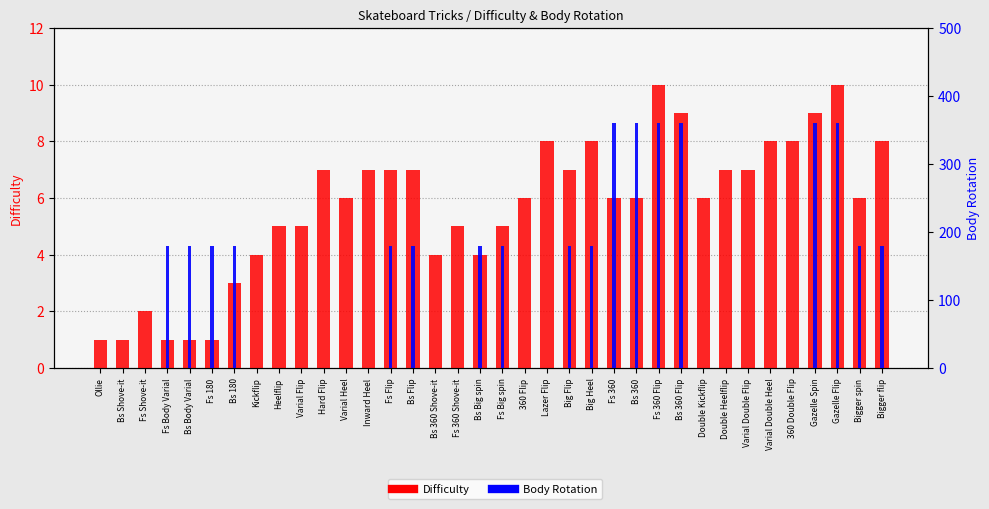

Rank the series at Varial Heel from highest to lowest value.

Difficulty, Body Rotation